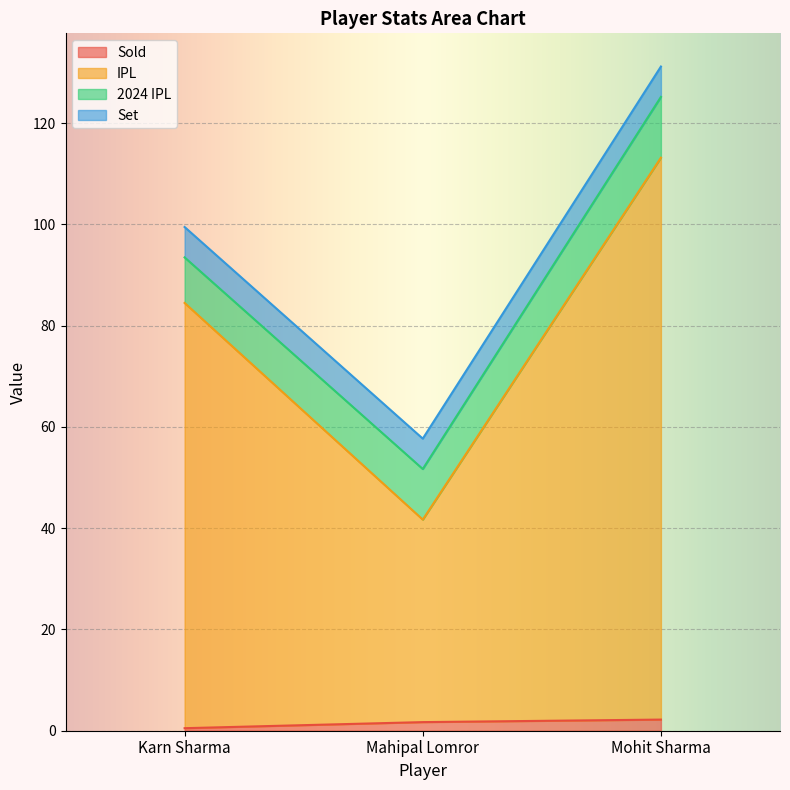

Is it true that Sold equals 0.7 at Karn Sharma?

False